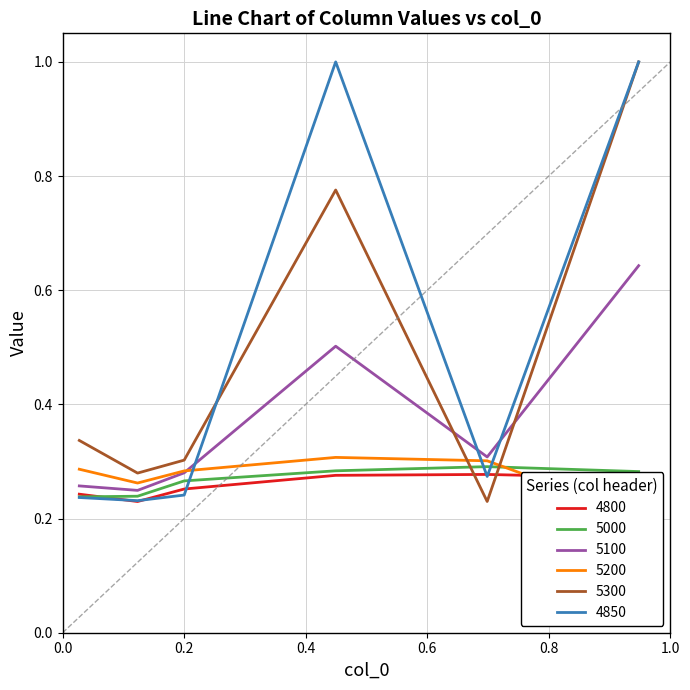

What are all the series names shown in the legend?

4800, 5000, 5100, 5200, 5300, 4850